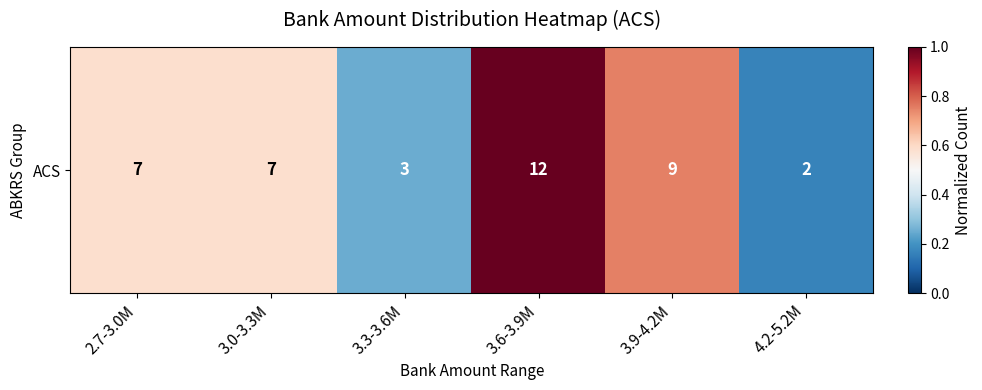

Rank the categories by value from lowest to highest.

4.2-5.2M, 3.3-3.6M, 2.7-3.0M, 3.0-3.3M, 3.9-4.2M, 3.6-3.9M